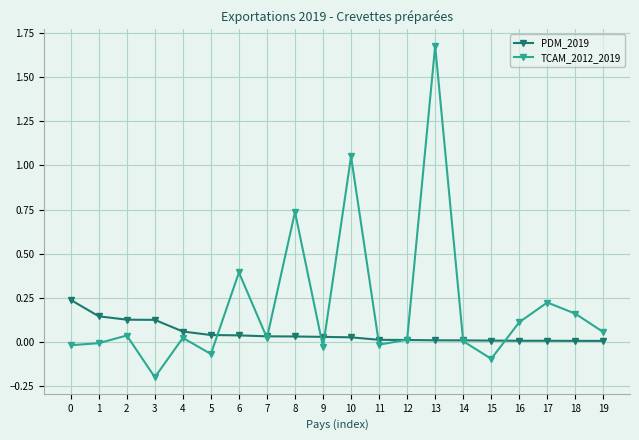

Is the value of PDM_2019 at 16 greater than the value of TCAM_2012_2019 at 8?

No